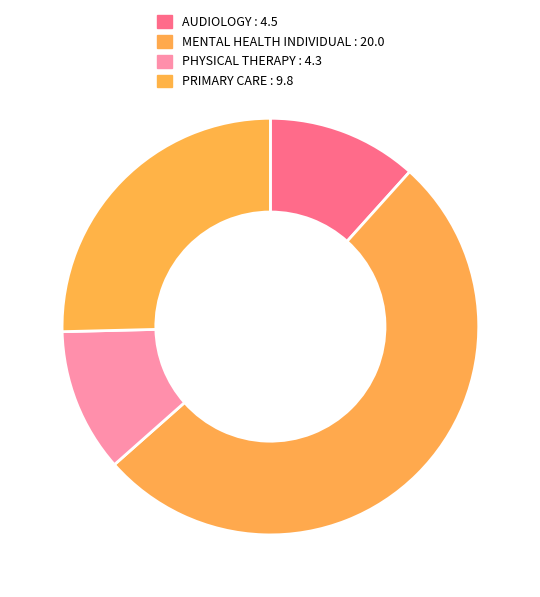

Count the number of slices in the pie.

4